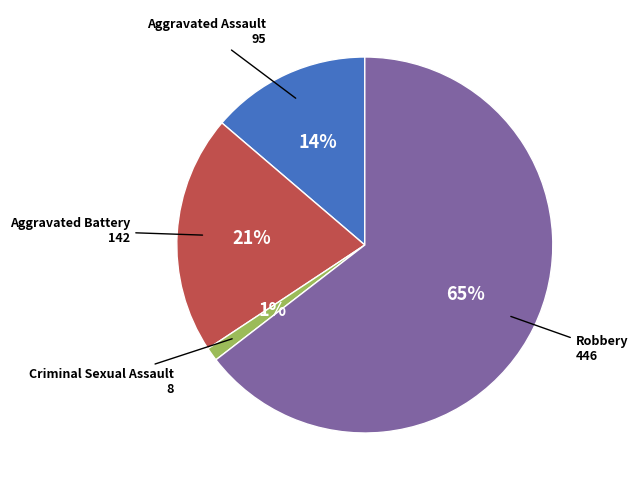

To the nearest percent, what is the difference between the largest and smallest slice percentages?

63%